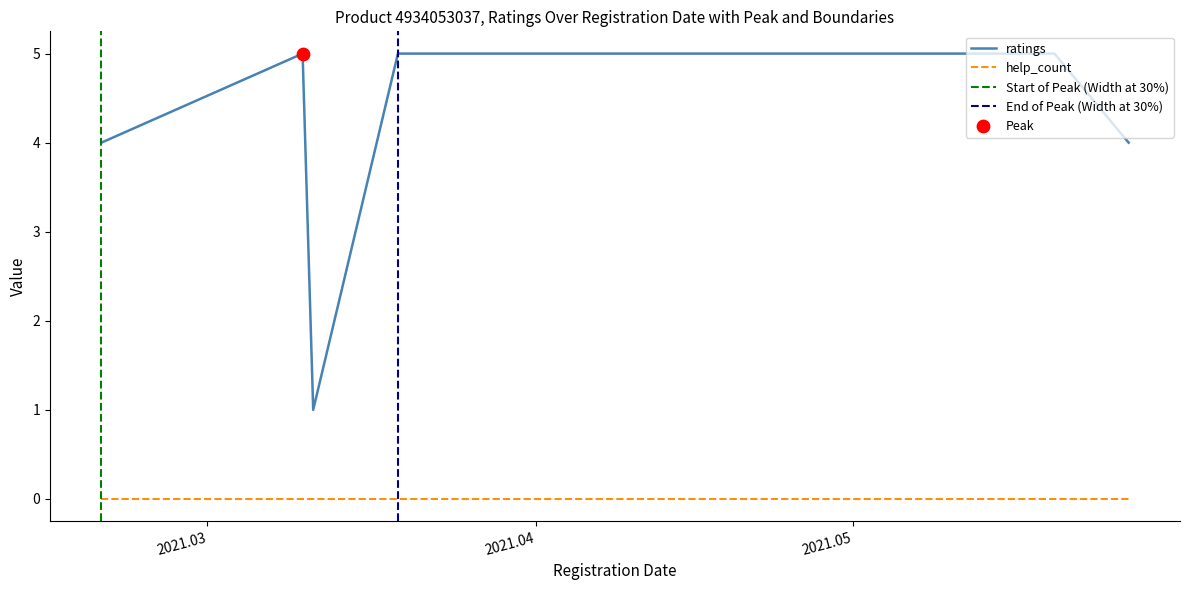

Which series contains the highest Y value?

ratings